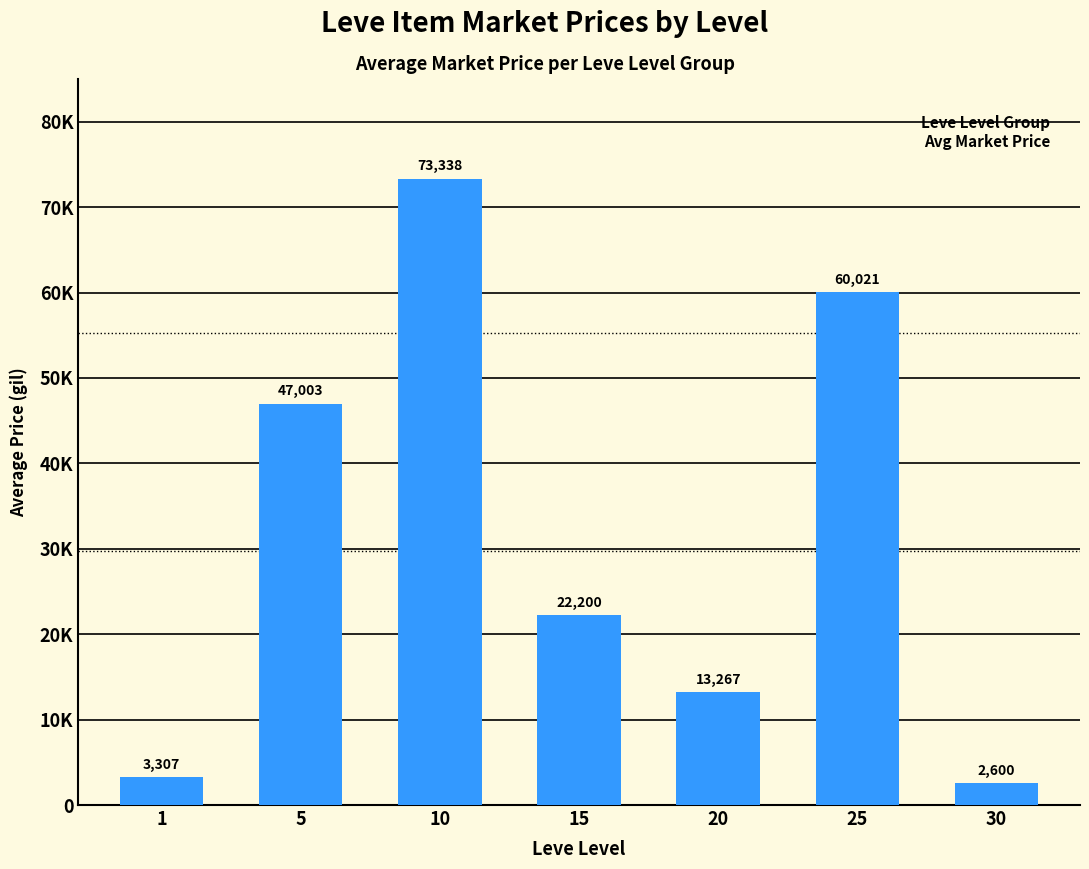

What is the value of the 1st bar from the left?

3307